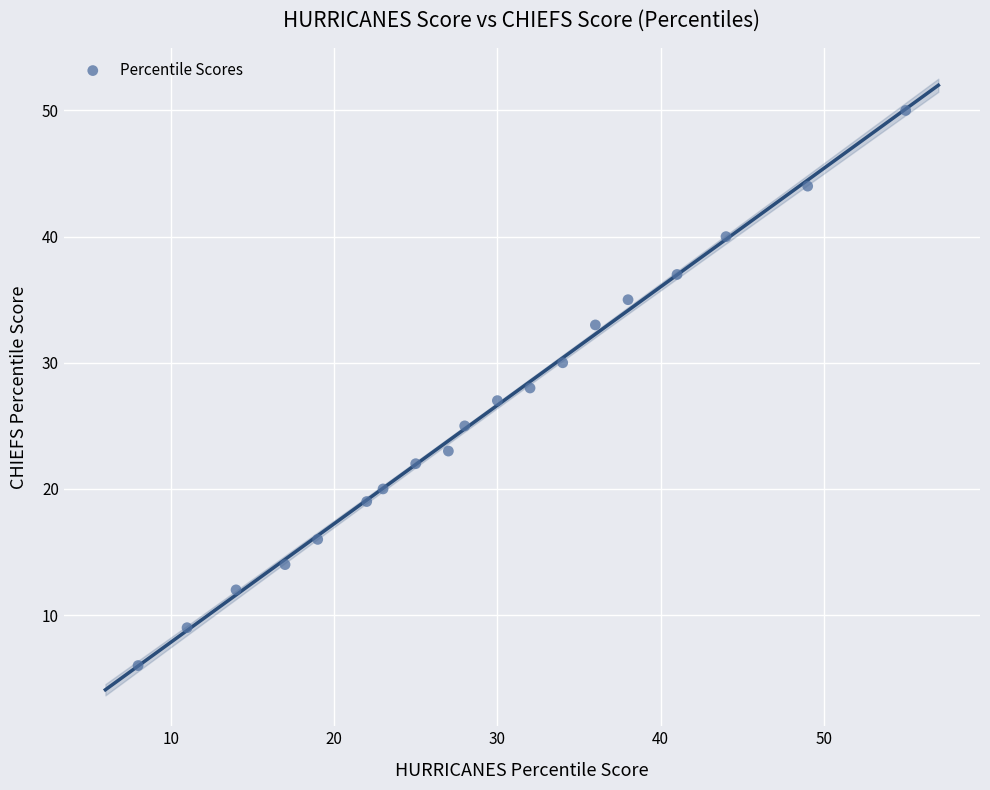

What is the range of X values (max minus min)?

47